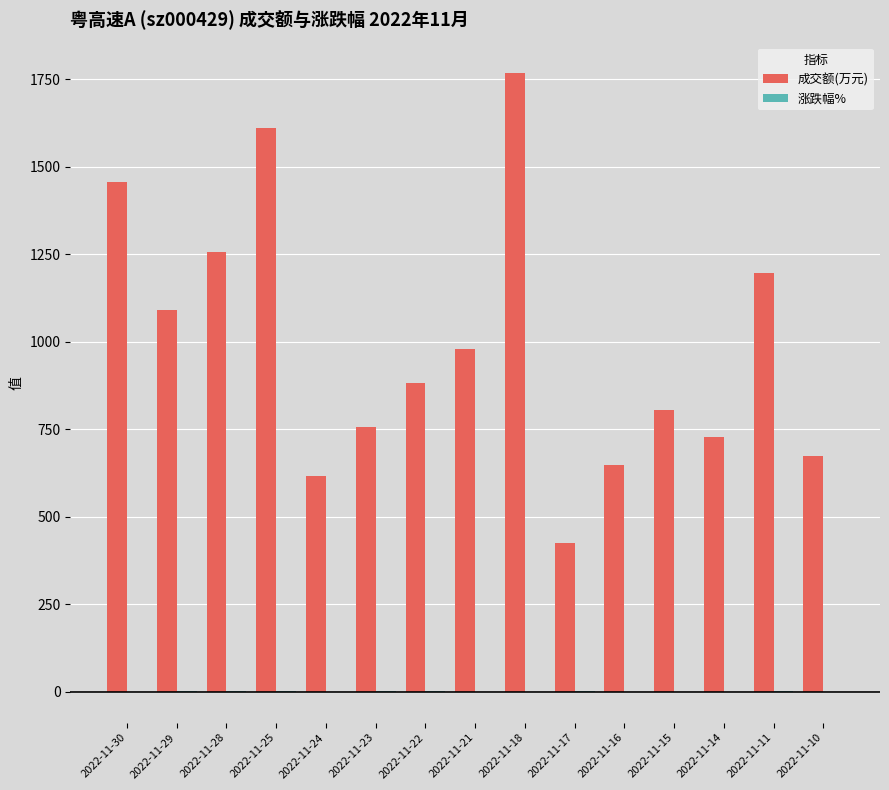

How many data points does each series have?

15